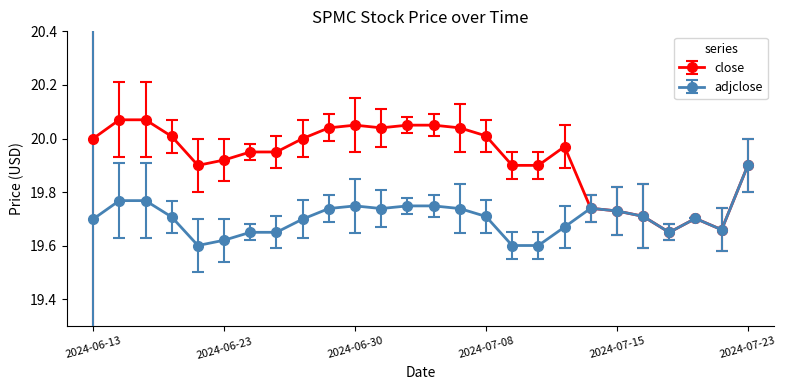

True or false: close has more than 0 interior local peaks.

True